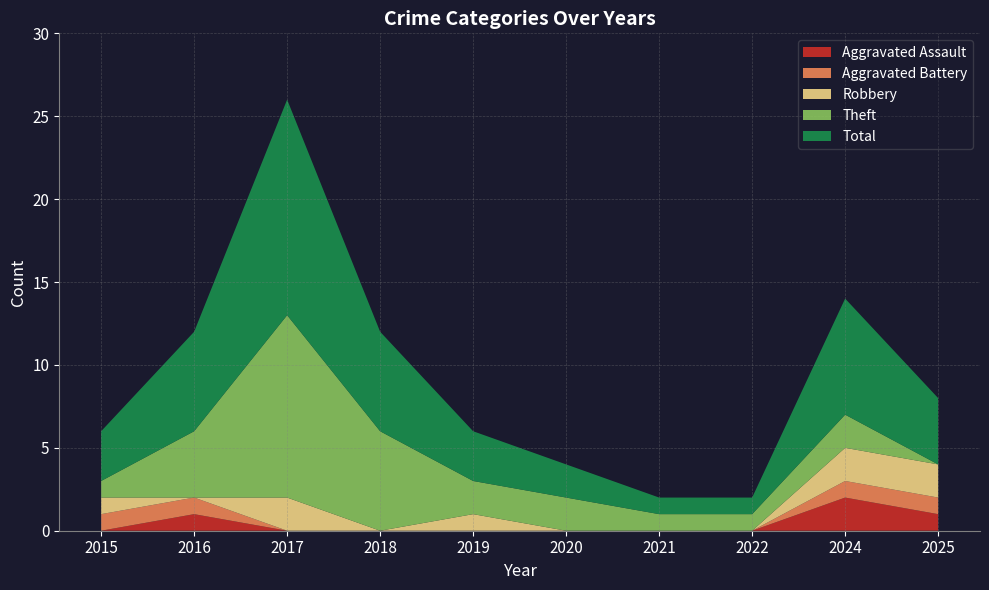

Reading left to right, what are all the values shown in this chart?

Aggravated Assault: 2015=0	2016=1	2017=0	2018=0	2019=0	2020=0	2021=0	2022=0	2024=2	2025=1
Aggravated Battery: 2015=1	2016=1	2017=0	2018=0	2019=0	2020=0	2021=0	2022=0	2024=1	2025=1
Robbery: 2015=1	2016=0	2017=2	2018=0	2019=1	2020=0	2021=0	2022=0	2024=2	2025=2
Theft: 2015=1	2016=4	2017=11	2018=6	2019=2	2020=2	2021=1	2022=1	2024=2	2025=0
Total: 2015=3	2016=6	2017=13	2018=6	2019=3	2020=2	2021=1	2022=1	2024=7	2025=4